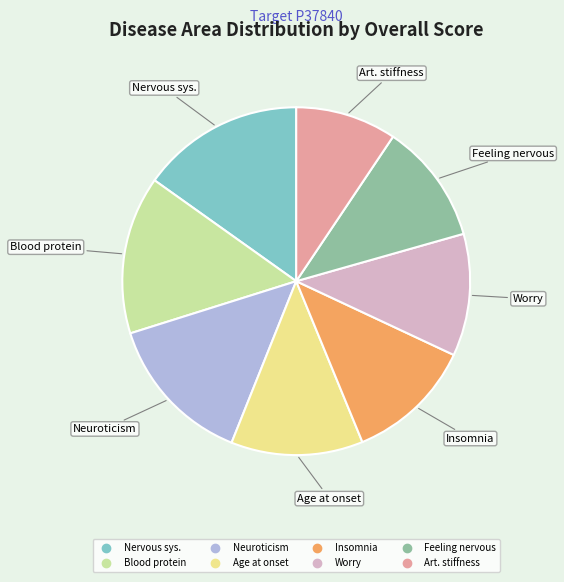

How many segments does this pie chart have?

8